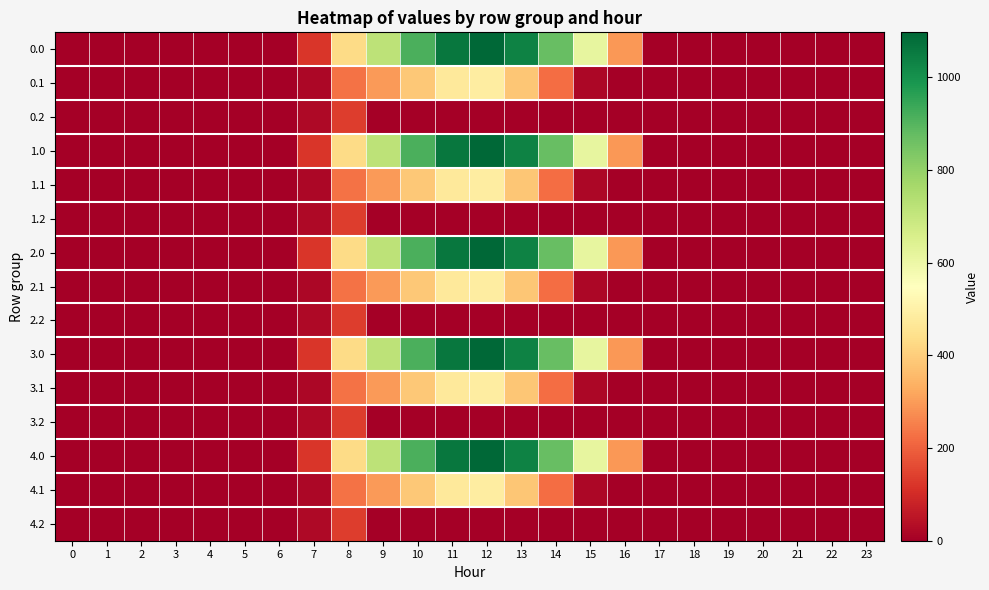

At 10, list the series in order from largest to smallest.

row_0, row_3, row_6, row_9, row_12, row_1, row_4, row_7, row_10, row_13, row_2, row_5, row_8, row_11, row_14